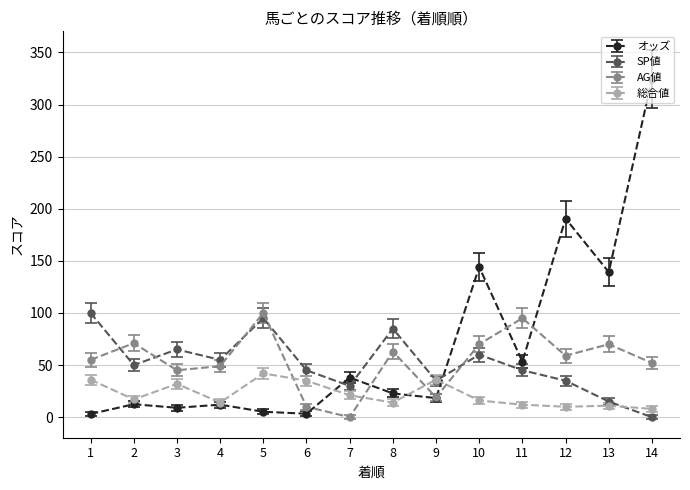

Where do 総合値 and AG値 first cross each other?

5 and 6